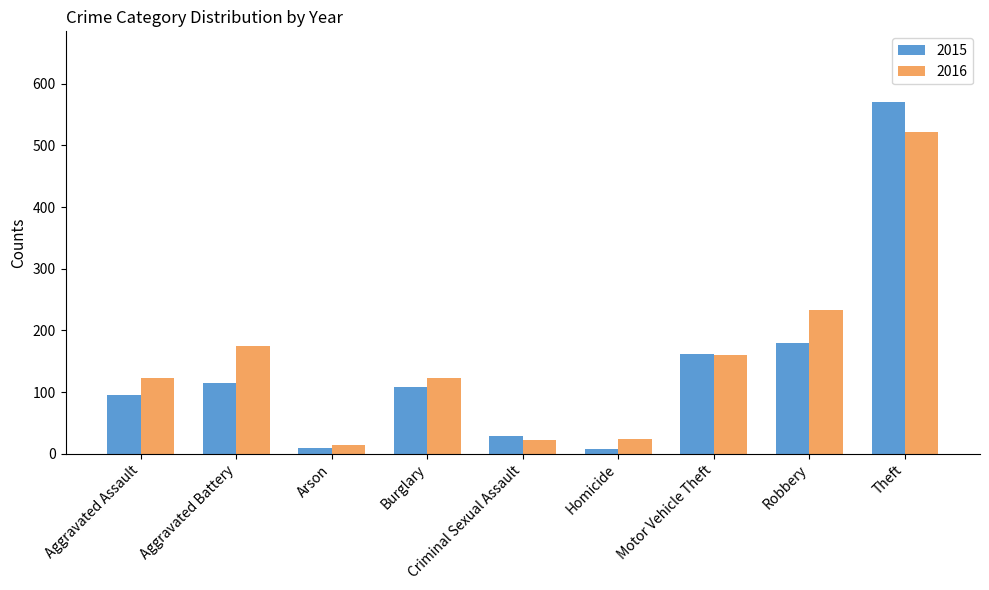

True or false: 2015 has a value of 10 at Arson.

True